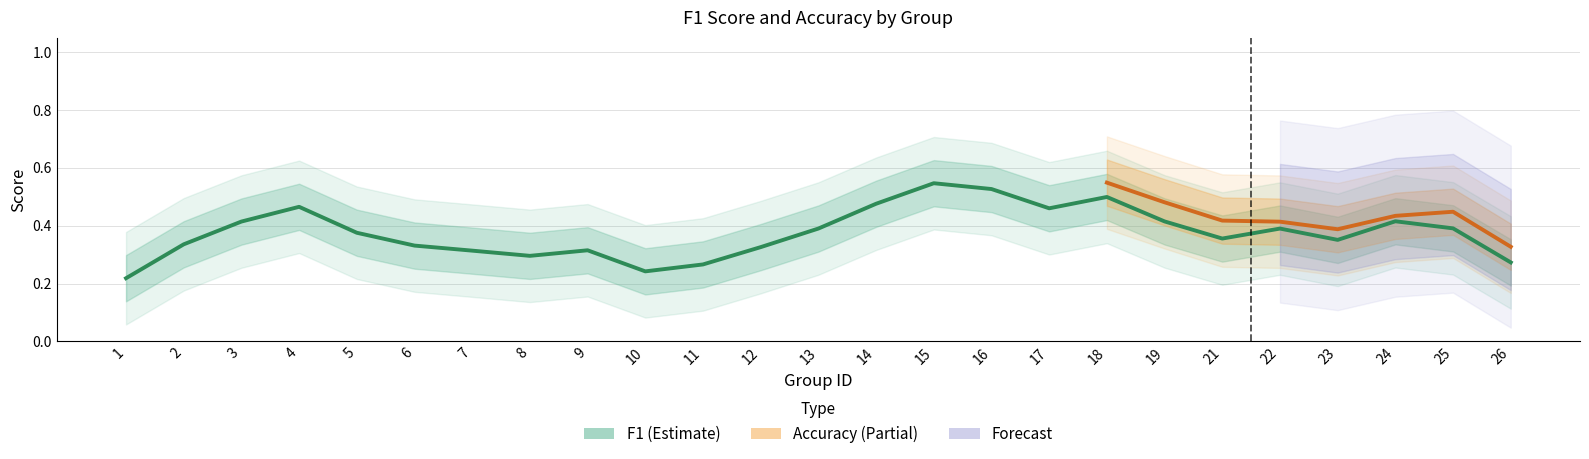

What is the sum of all f1 values?

9.7